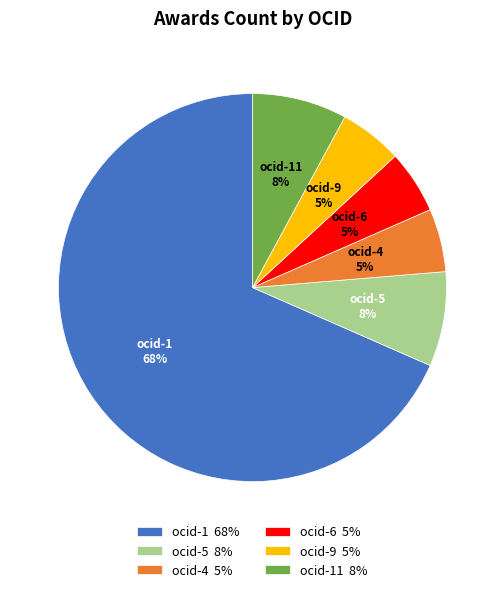

To the nearest percent, what is the combined percentage of ocid-9 5% and ocid-5 8%?

13%